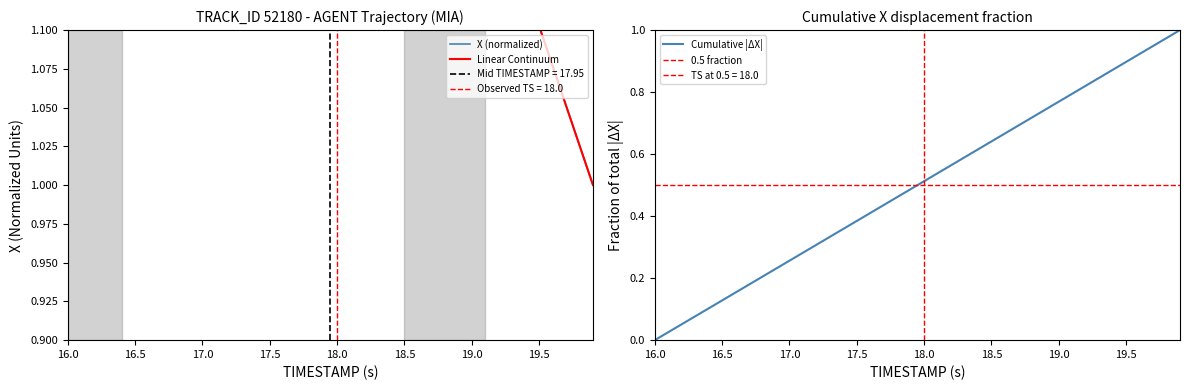

Between 17.0 and 19.6, which series saw the biggest shift?

X